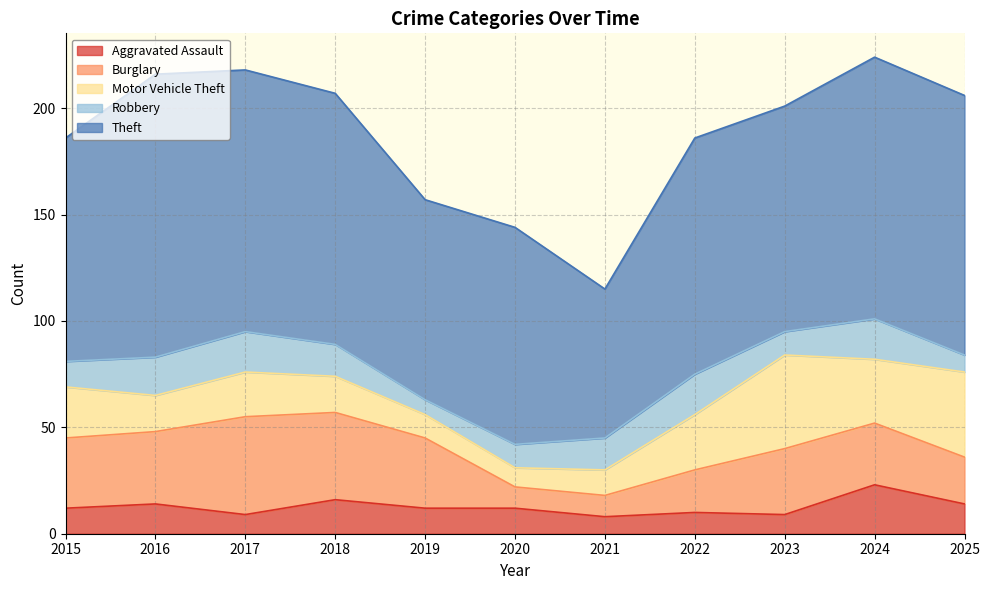

In Burglary, how many points are higher than both neighbors (excluding endpoints)?

2